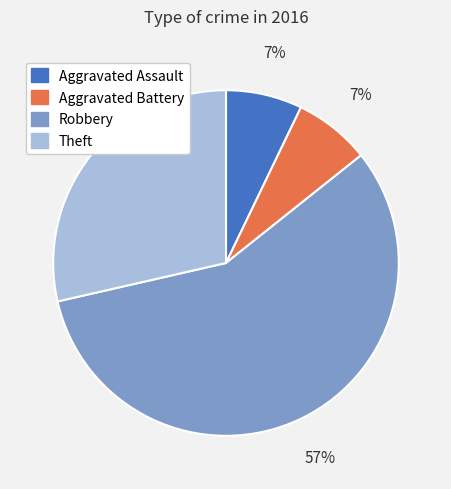

The Aggravated Assault slice represents 13% of the pie. True or false?

False